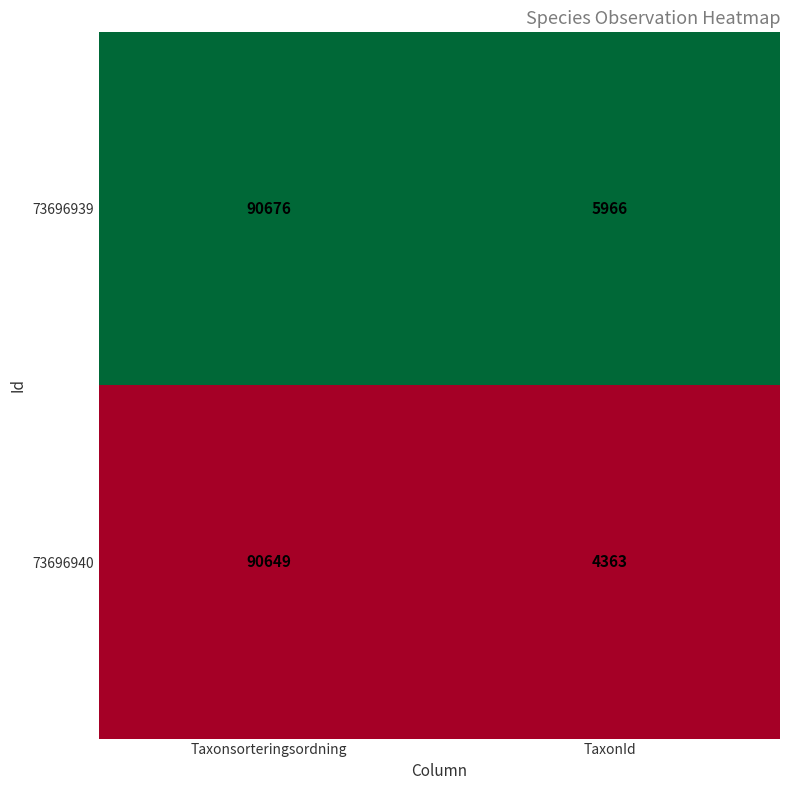

What is the approximate value of 73696940 at Taxonsorteringsordning, to the nearest 50?

90650